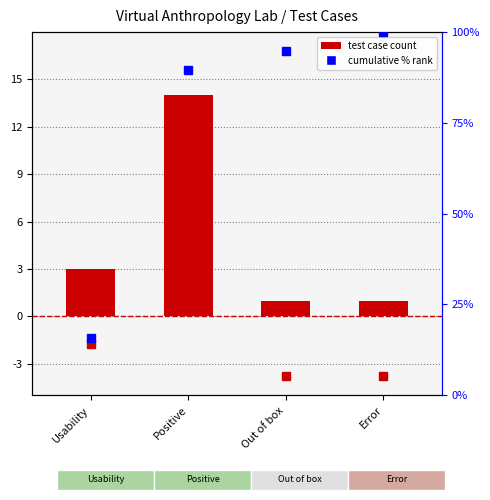

At which label does the data first exceed 3?

Positive